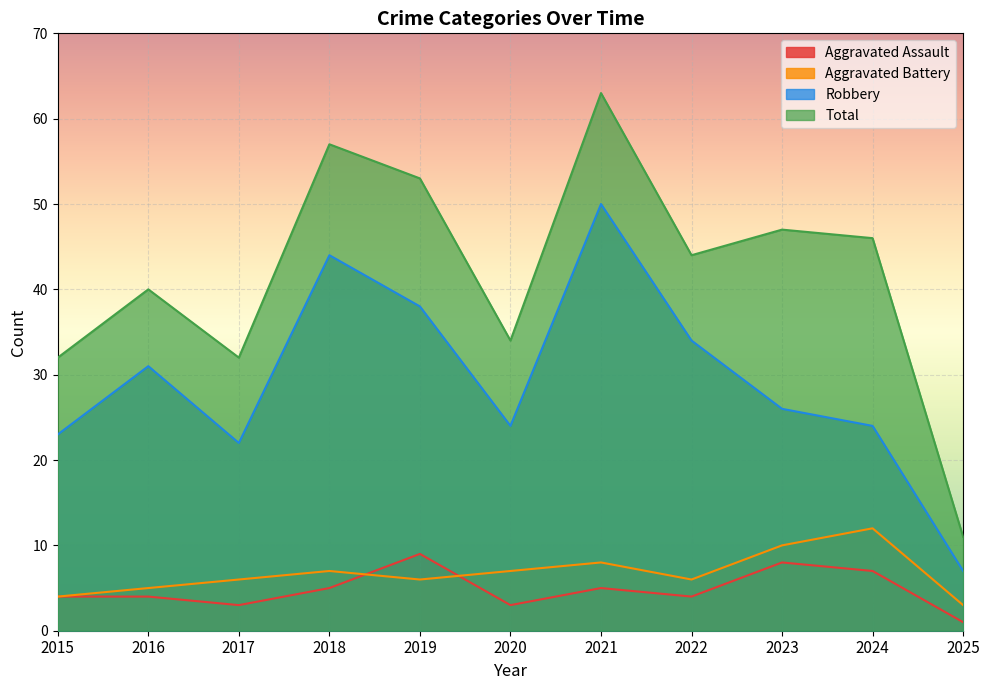

What is the sum of the Total values at 2017 and 2023?

79